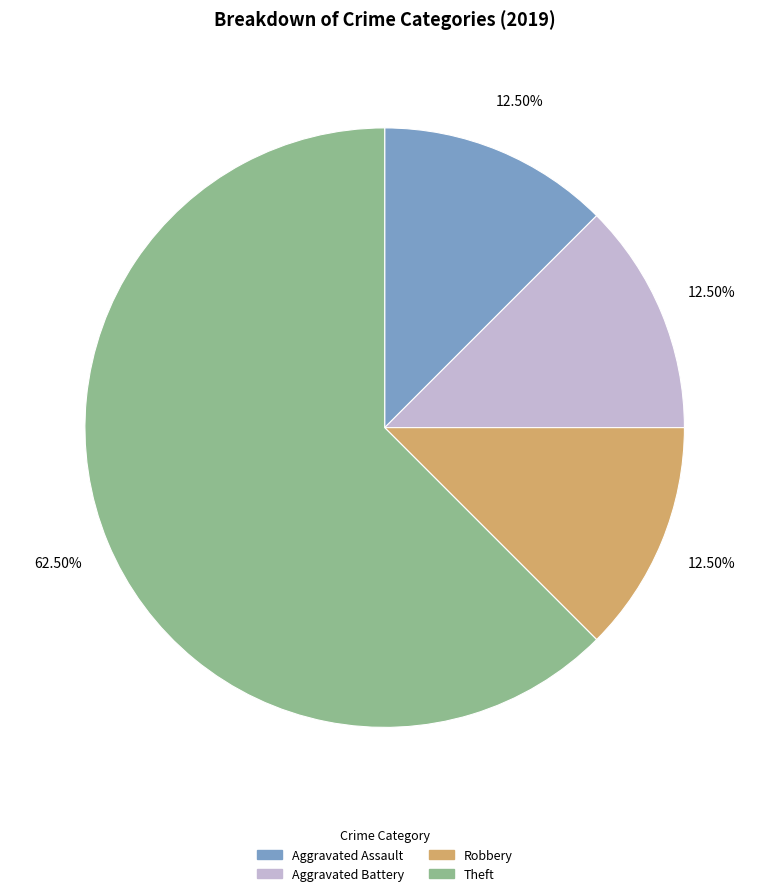

Which slice is the largest?

Theft